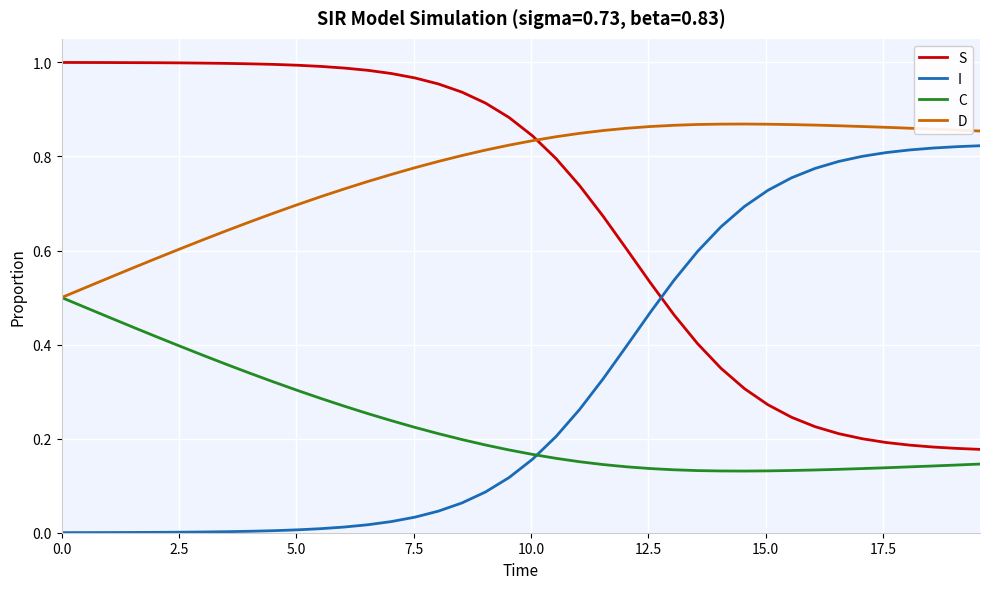

List the series in order of their peak value, highest first.

S, D, I, C